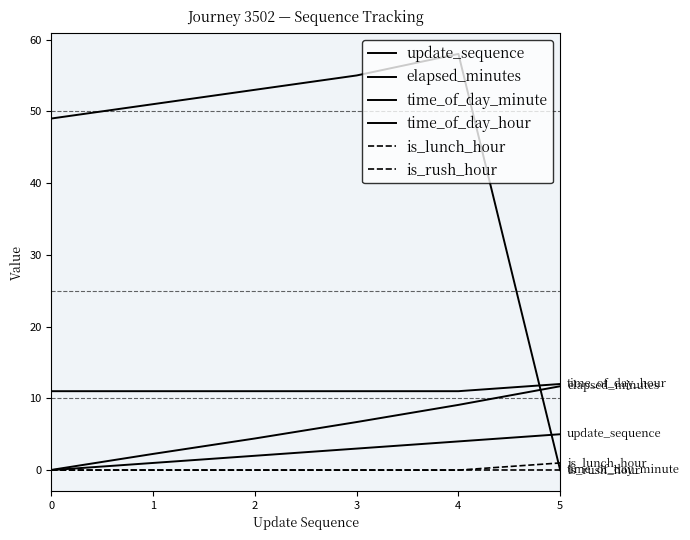

At how many categories does at least one series exceed 13?

5